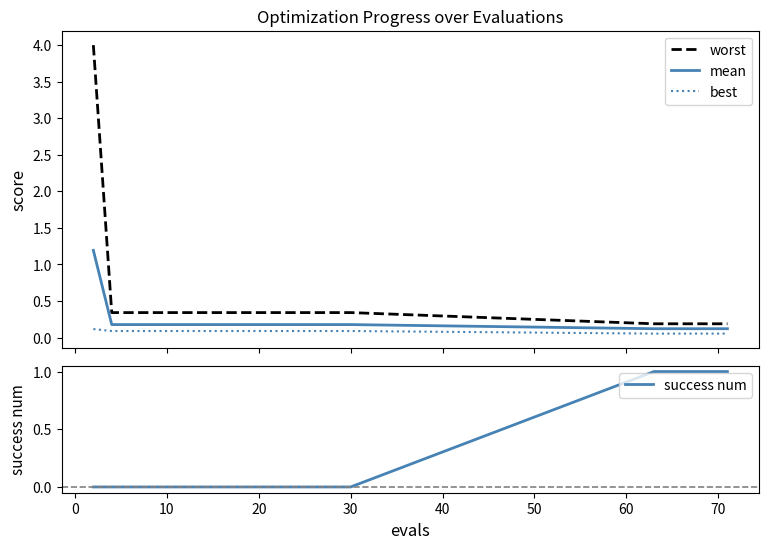

True or false: best and worst intersect in this chart.

False